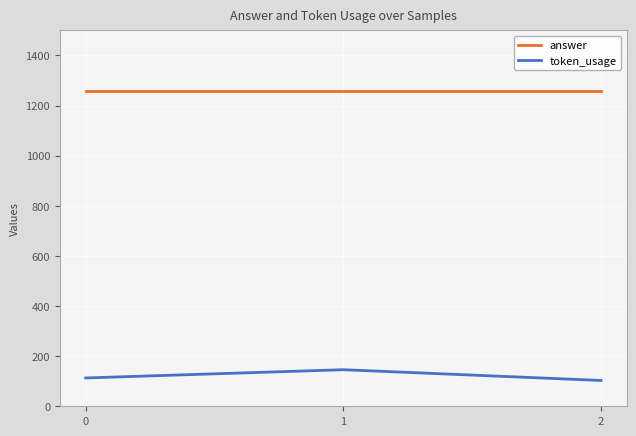

How many lines are shown in the chart?

2